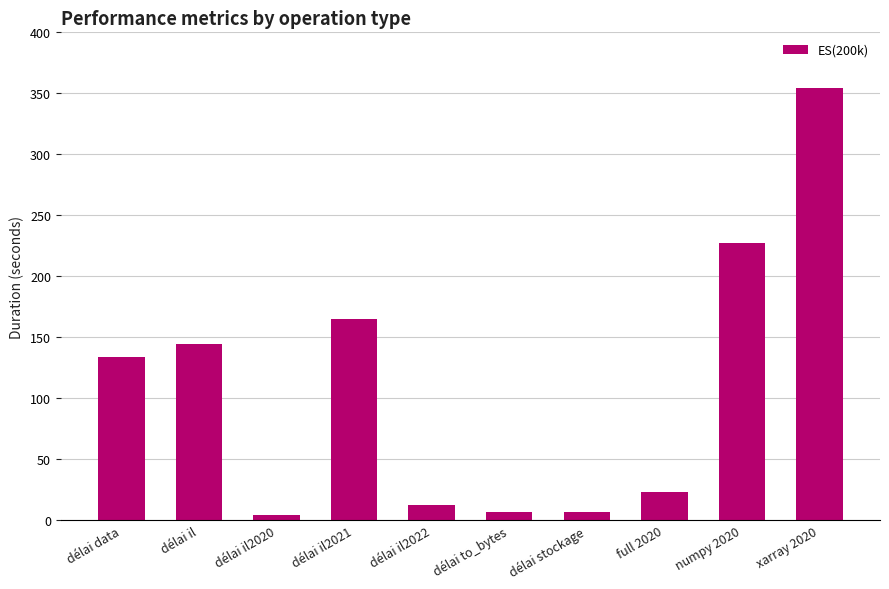

Which has a higher value, xarray 2020 or délai il?

xarray 2020